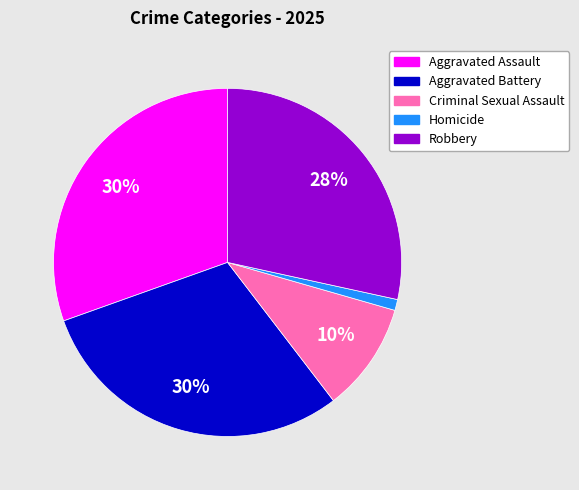

To the nearest percent, what is the combined percentage of Homicide and Aggravated Assault?

31%